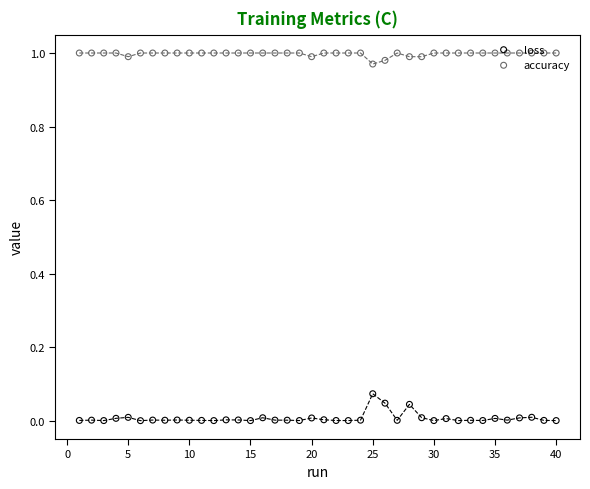

What is the total value across all series at 10?

1.0